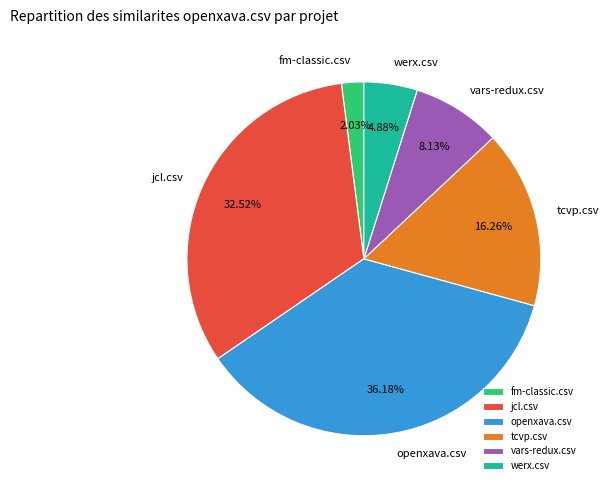

What portion of the pie excludes tcvp.csv?

83.7%